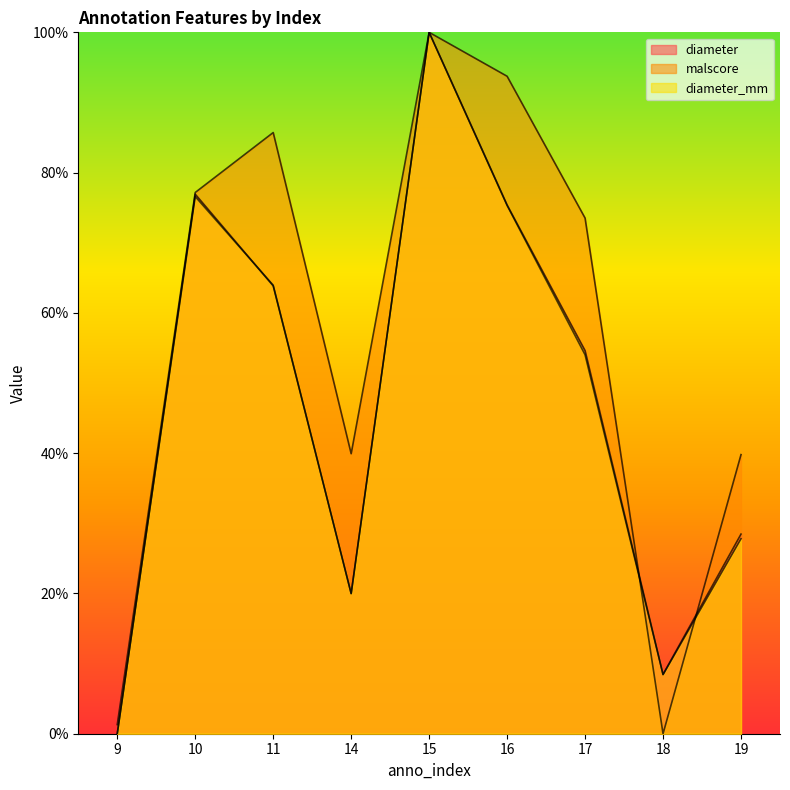

How many lines are shown in the chart?

3